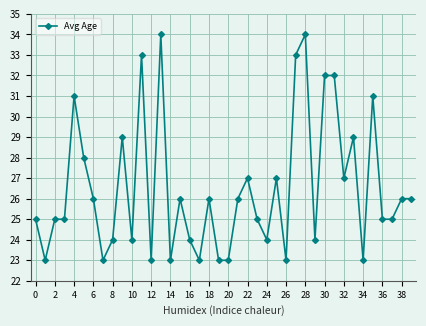

What is the minimum value shown in the chart?

23